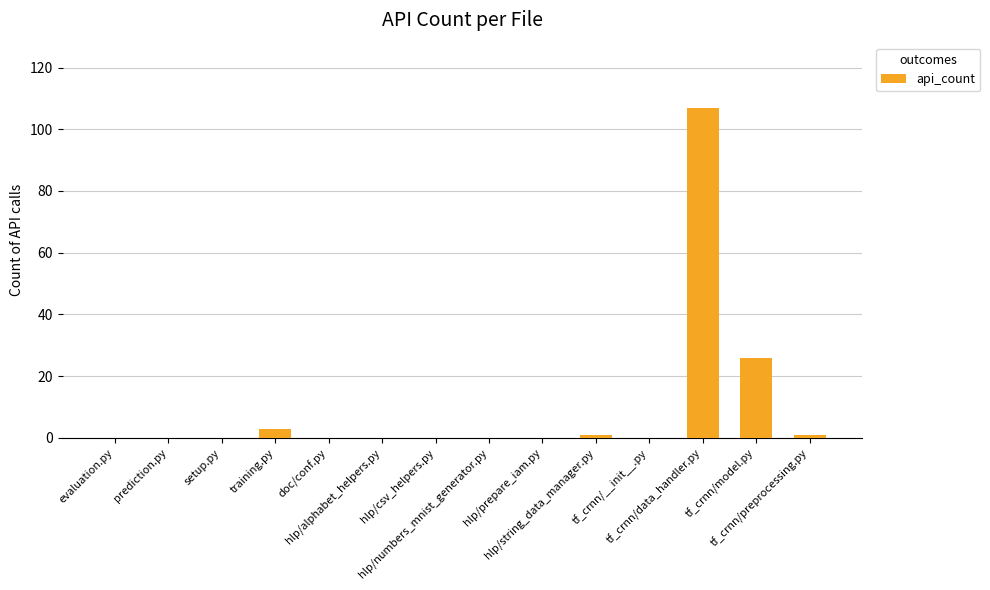

True or false: the data shows -35 at hlp/prepare_iam.py.

False